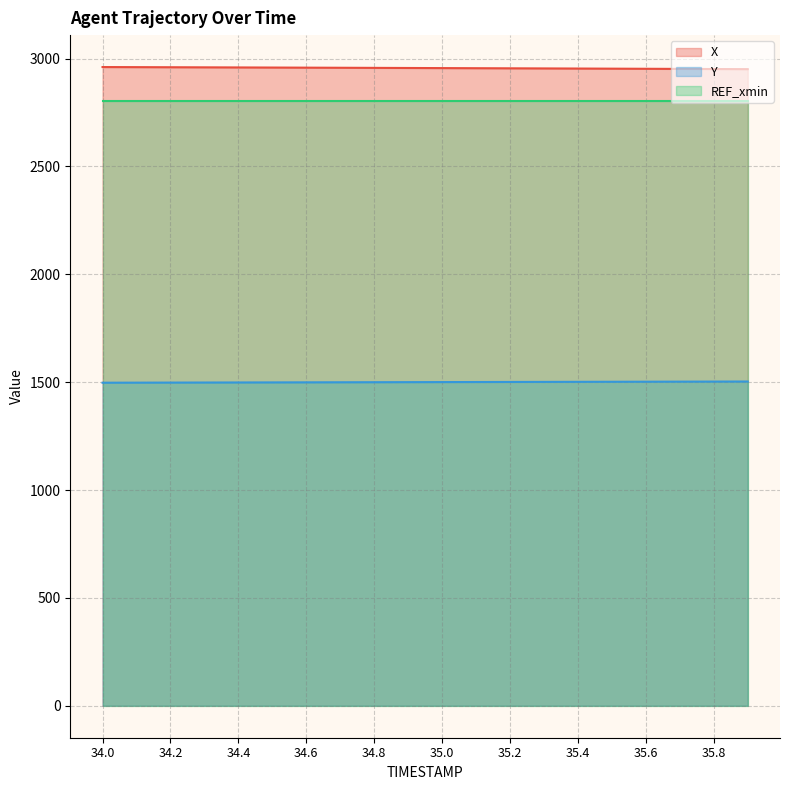

The value of REF_xmin at 35.6 is 4761.4. True or false?

False